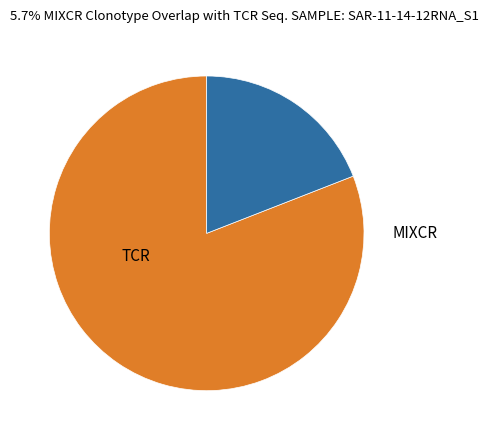

To the nearest percent, what is the difference between the largest and smallest slice percentages?

62%